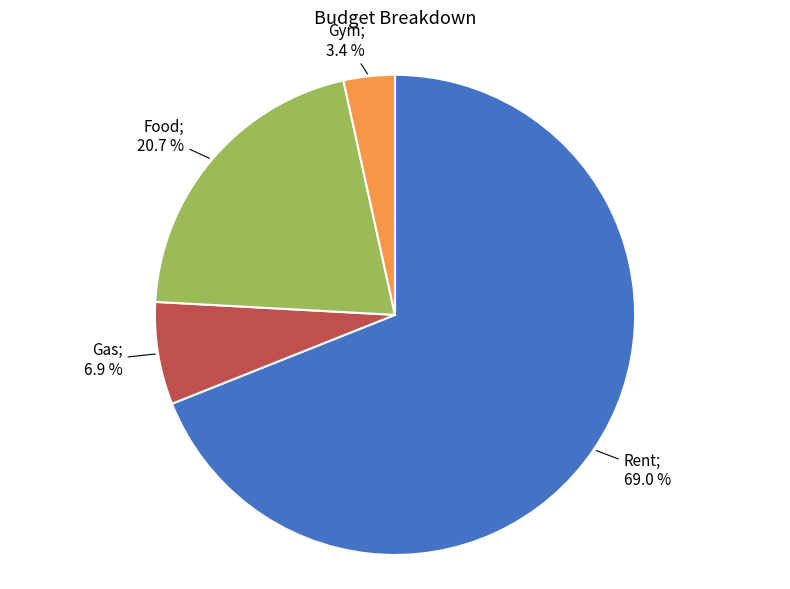

Is there any slice that represents more than half of the pie?

Yes